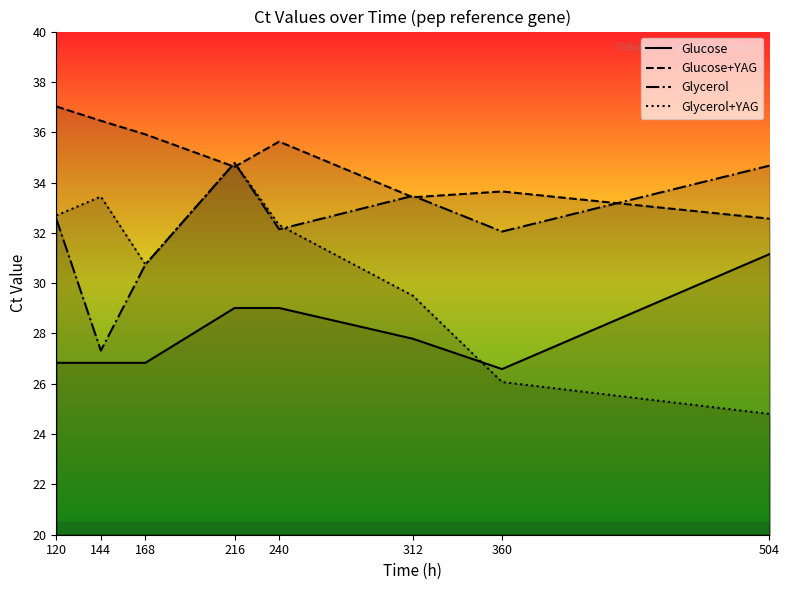

How many lines are shown in the chart?

4